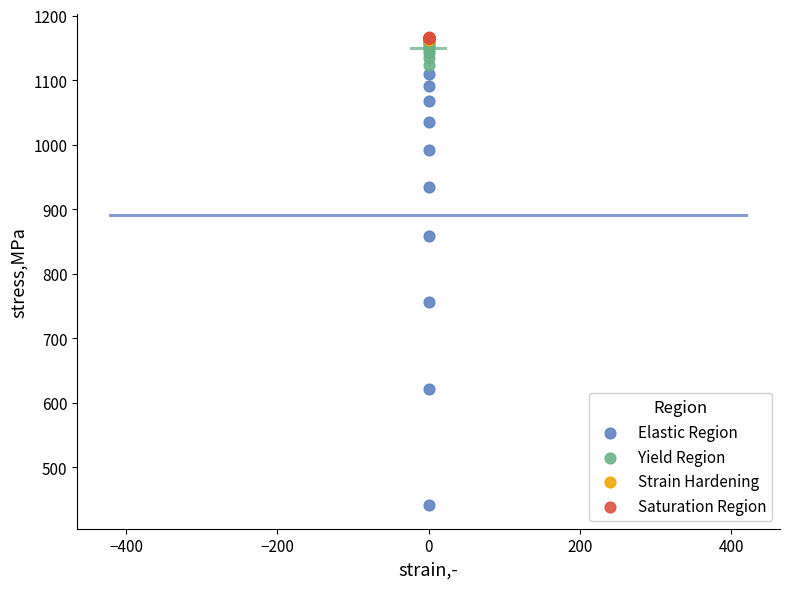

Which series has the widest spread of Y values?

Elastic Region